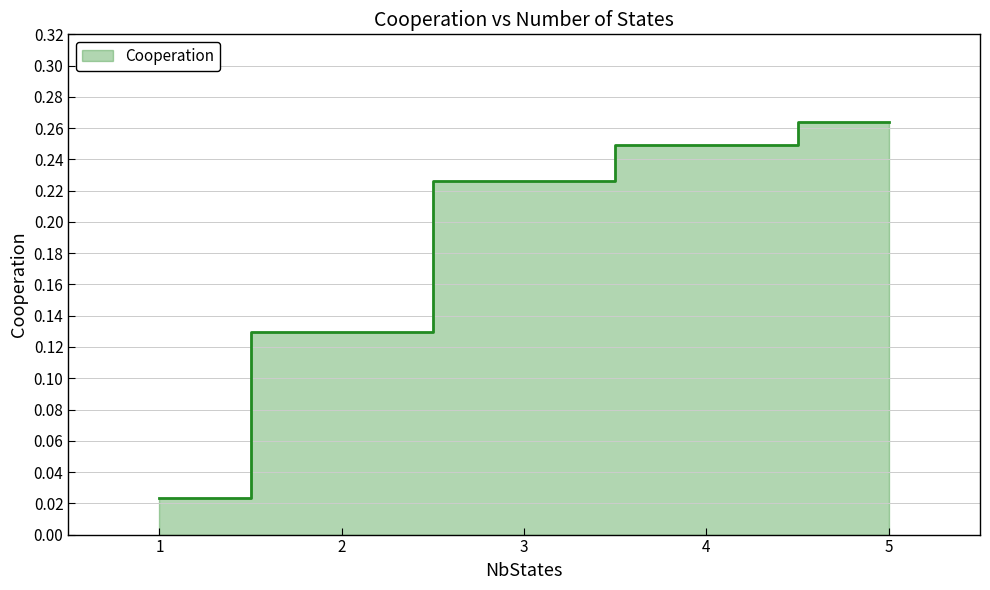

Where is the data nearest to the value 0?

1